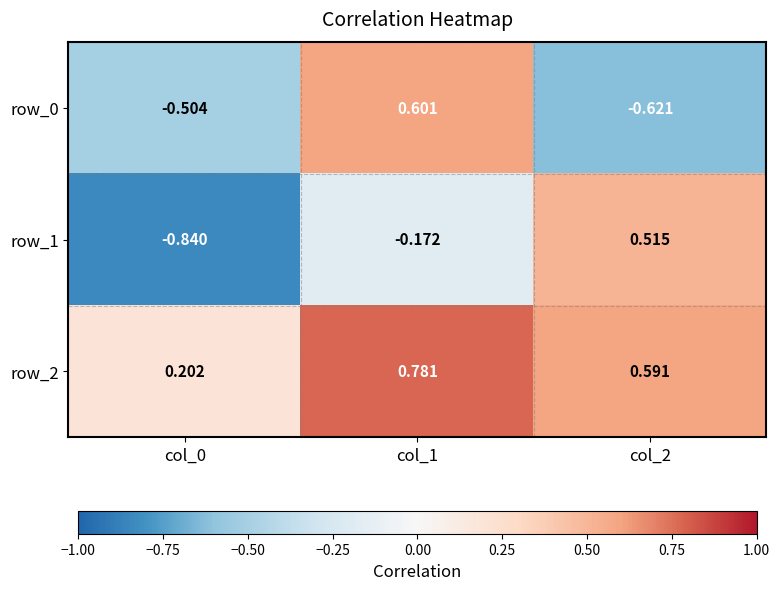

At how many categories does at least one series exceed 0?

3